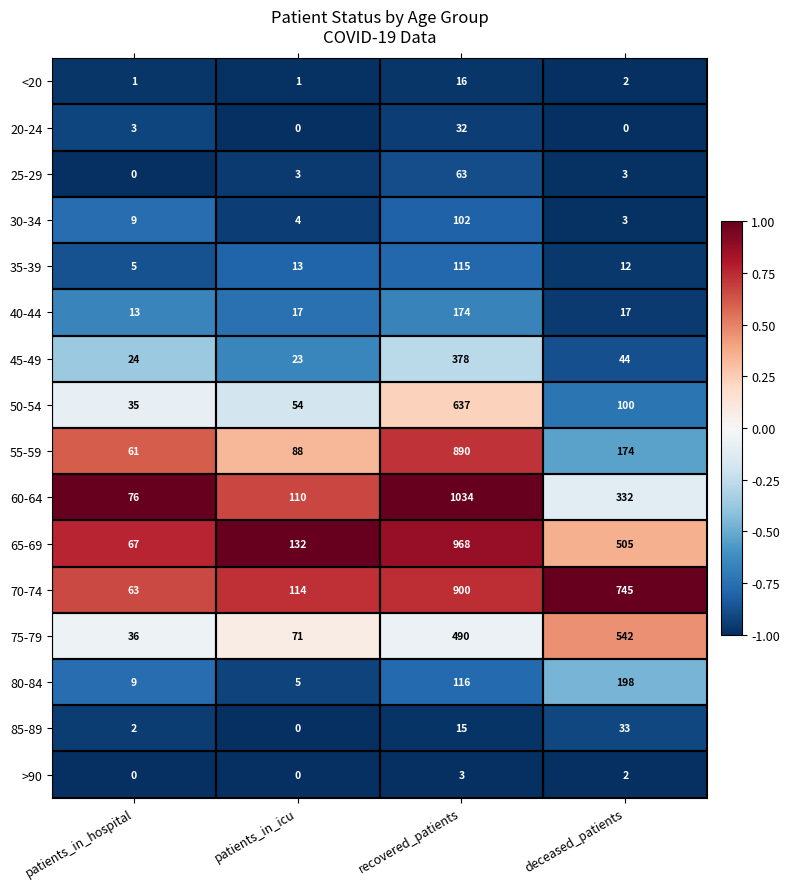

The value of 35-39 at patients_in_icu is 13. True or false?

True